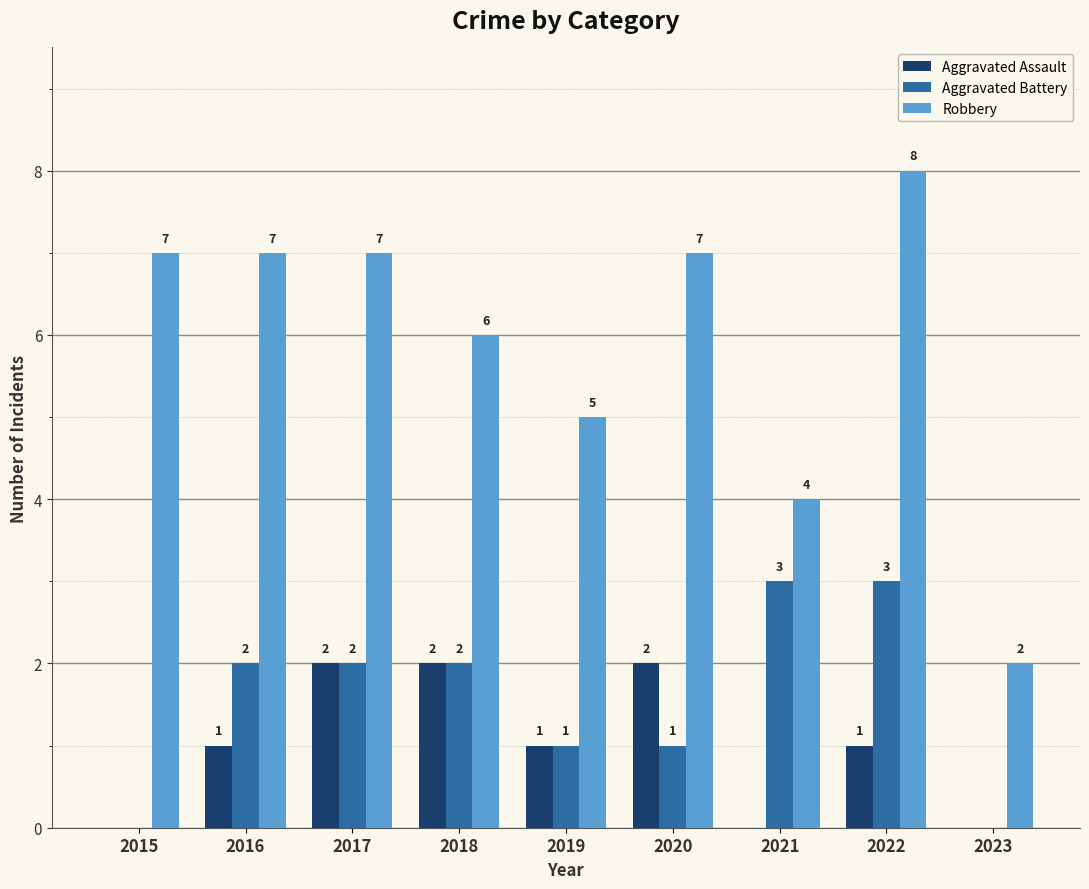

What is the maximum value for Robbery?

8